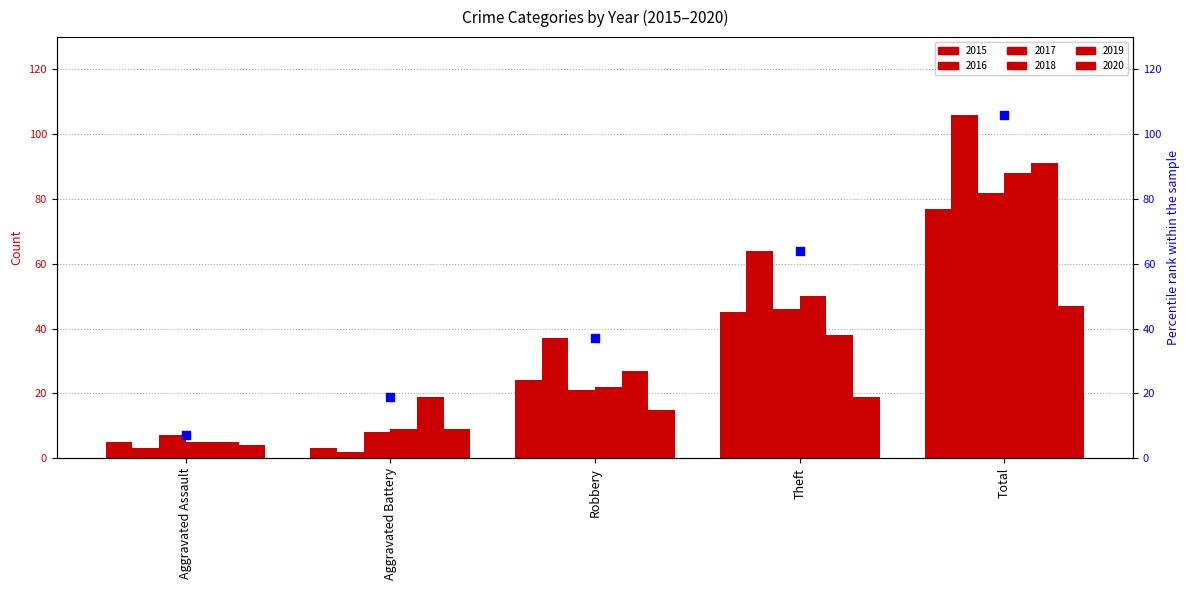

Which series has the largest total across all categories?

2016